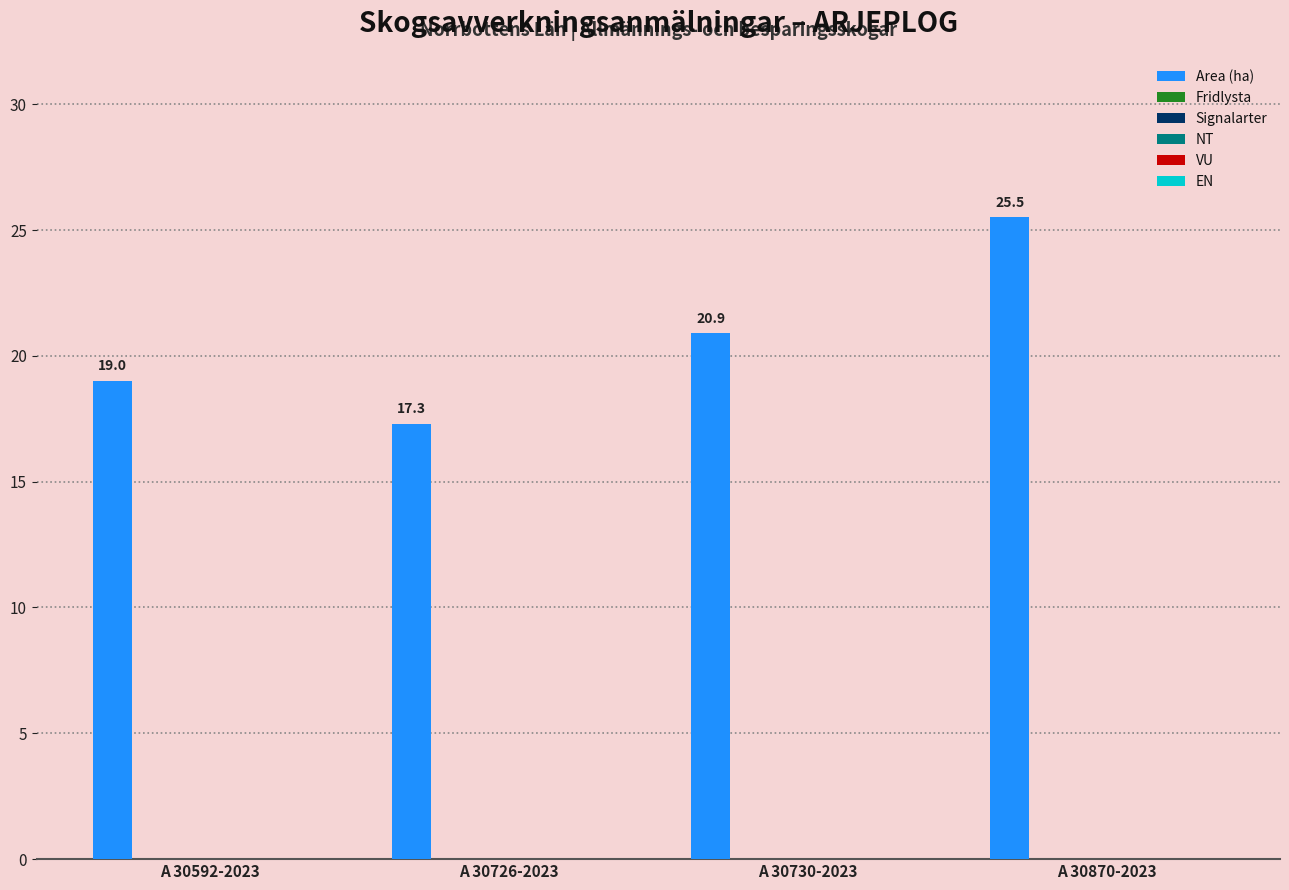

What is the value of the 3rd bar from the left?

20.9